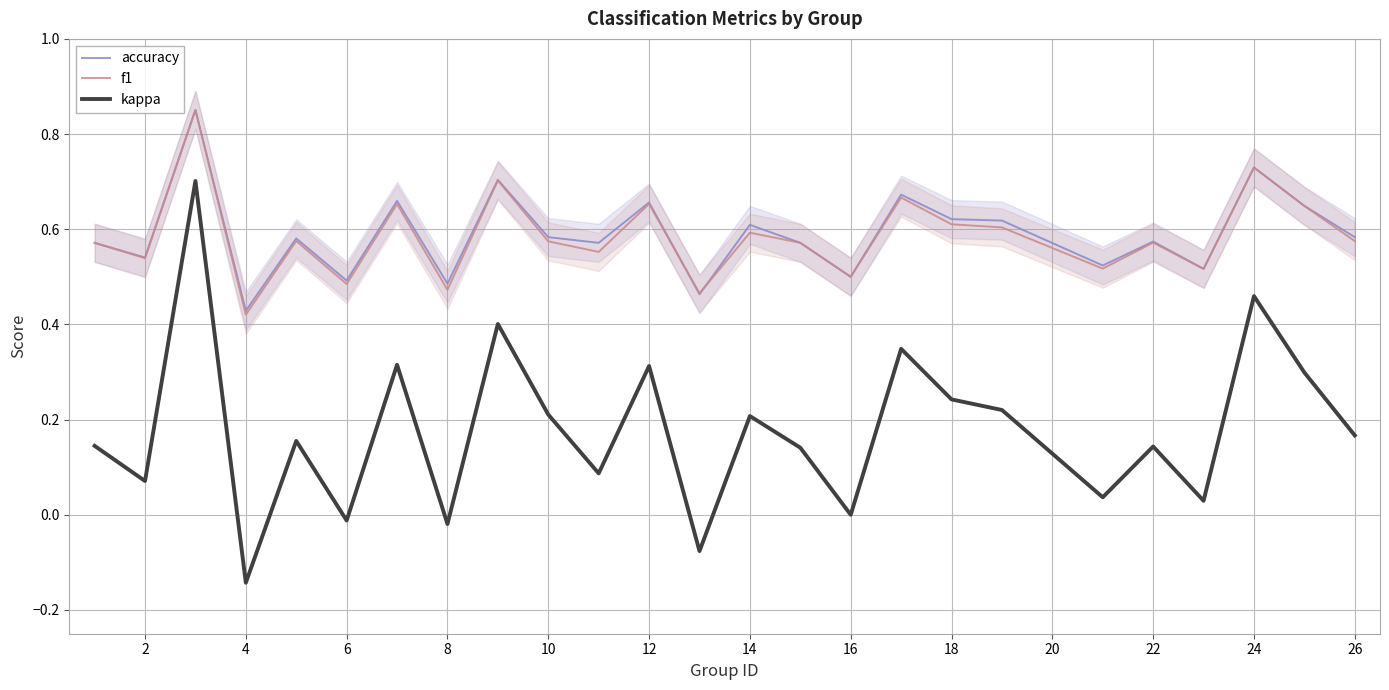

Reading right to left, what are all the values shown in this chart?

accuracy: 0.6	0.6	0.7	0.5	0.6	0.5	0.6	0.6	0.7	0.5	0.6	0.6	0.5	0.7	0.6	0.6	0.7	0.5	0.7	0.5	0.6	0.4	0.9	0.5	0.6
f1: 0.6	0.6	0.7	0.5	0.6	0.5	0.6	0.6	0.7	0.5	0.6	0.6	0.5	0.7	0.6	0.6	0.7	0.5	0.7	0.5	0.6	0.4	0.9	0.5	0.6
kappa: 0.2	0.3	0.5	0.0	0.1	0.0	0.2	0.2	0.3	0.0	0.1	0.2	-0.1	0.3	0.1	0.2	0.4	-0.0	0.3	-0.0	0.2	-0.1	0.7	0.1	0.1